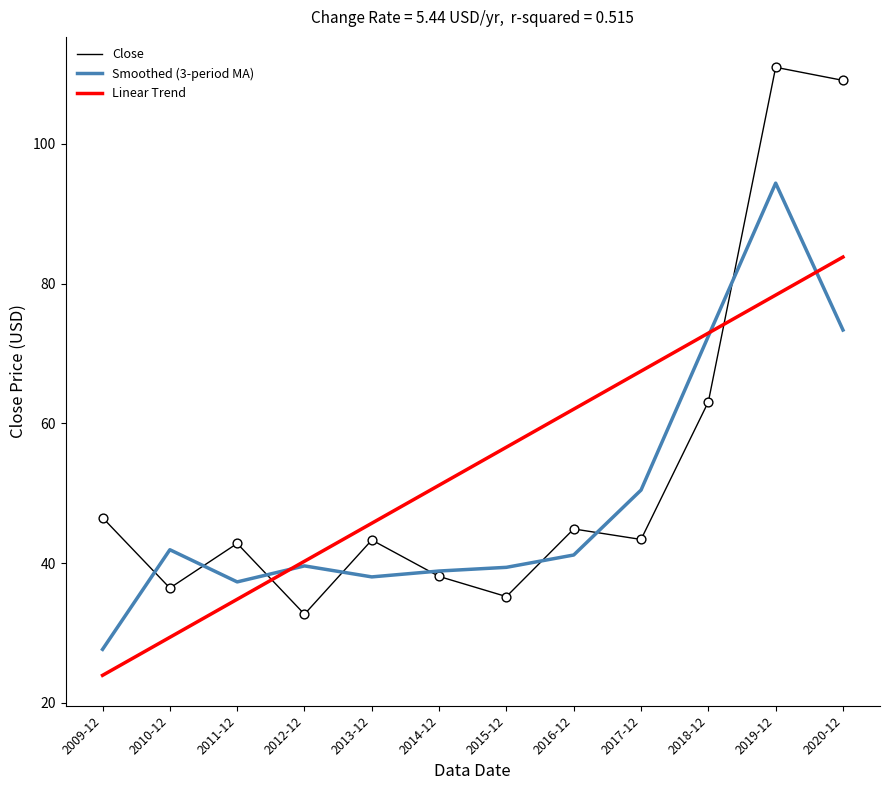

Which series has the largest range (max minus min)?

Close